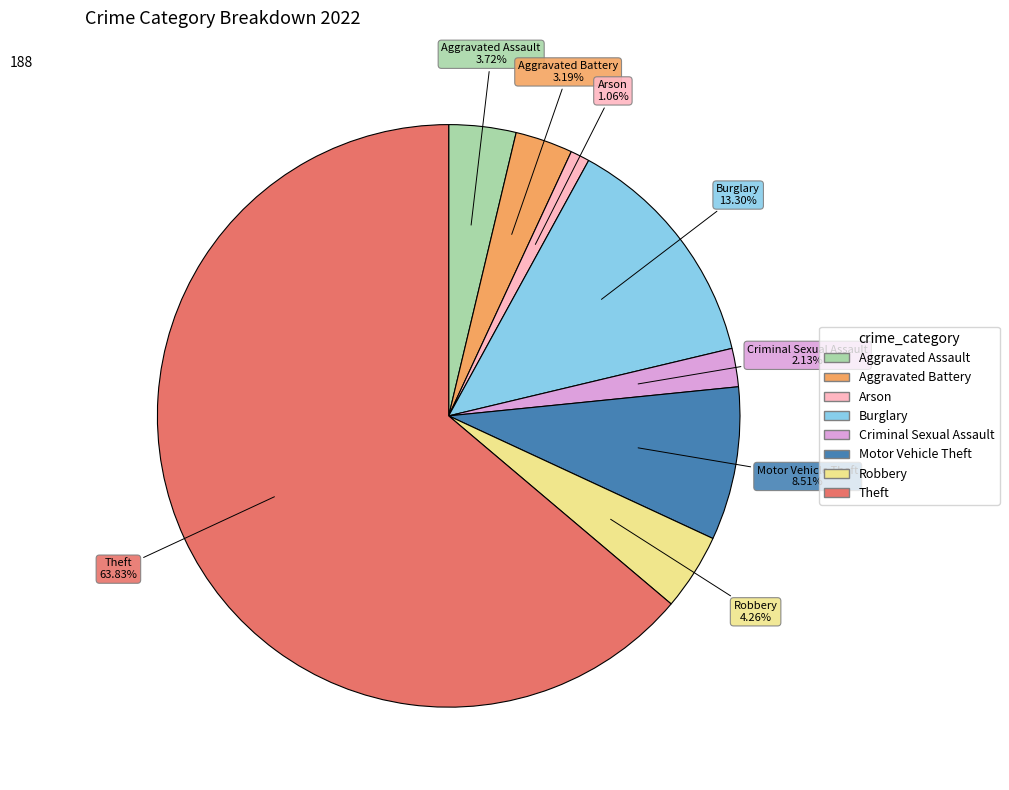

Which category accounts for the majority?

Theft